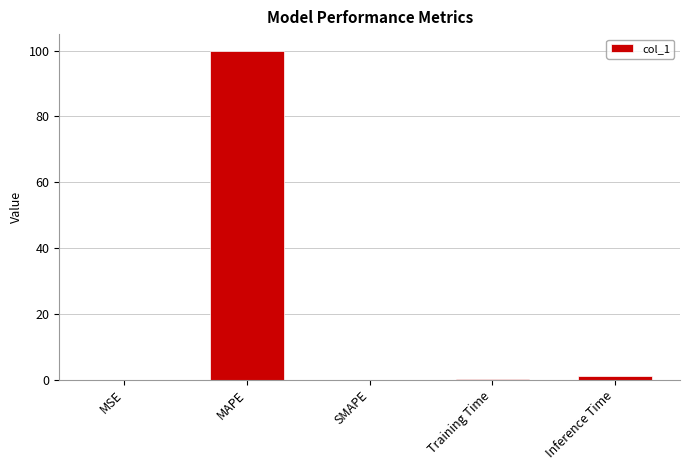

Which label corresponds to the largest value in the chart?

MAPE